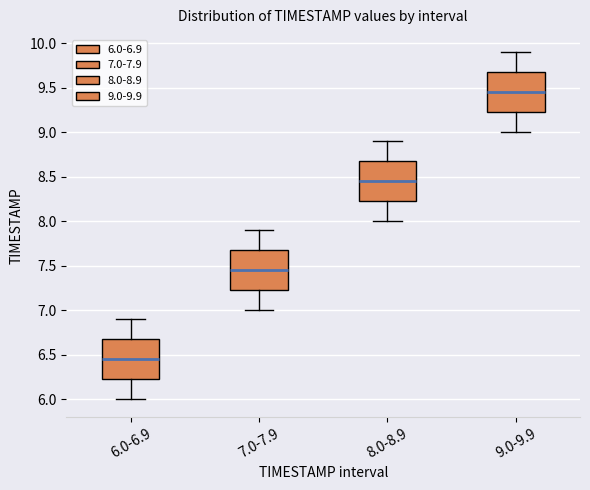

Where does the lower whisker of the box for 6.0-6.9 end on the y-axis? The values are not printed on the chart, so give them approximately, as read against the axis.

6.00